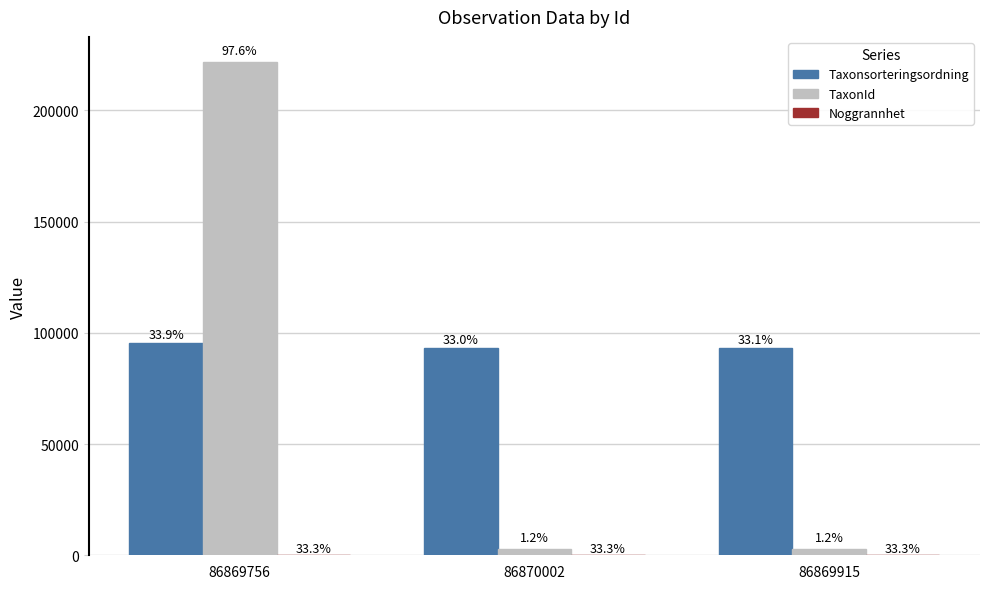

How many groups of bars are there?

3